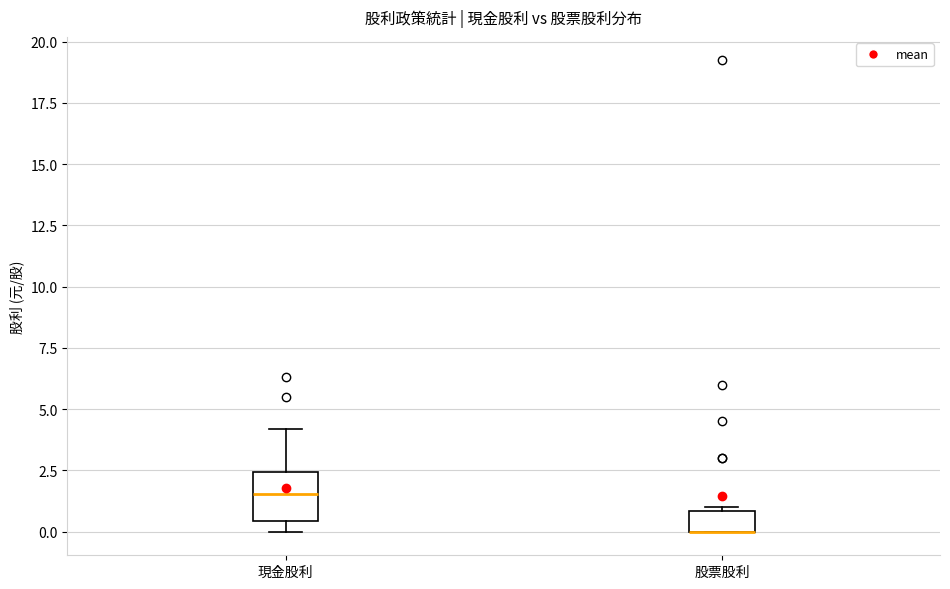

Reading left to right, transcribe this box plot: for each box, give where its median line is, the range the box spans, and where its two whiskers end, as read against the y-axis. The values are not printed on the chart, so give them approximately, as read against the axis.

現金股利: median 1.5, box 0.5 to 2.5, whiskers 0.0 to 4.0
股票股利: median 0.0 (drawn on the box's lower edge), box 0.0 to 1.0, whiskers 0.0 to 1.0 (just above the box's upper edge)